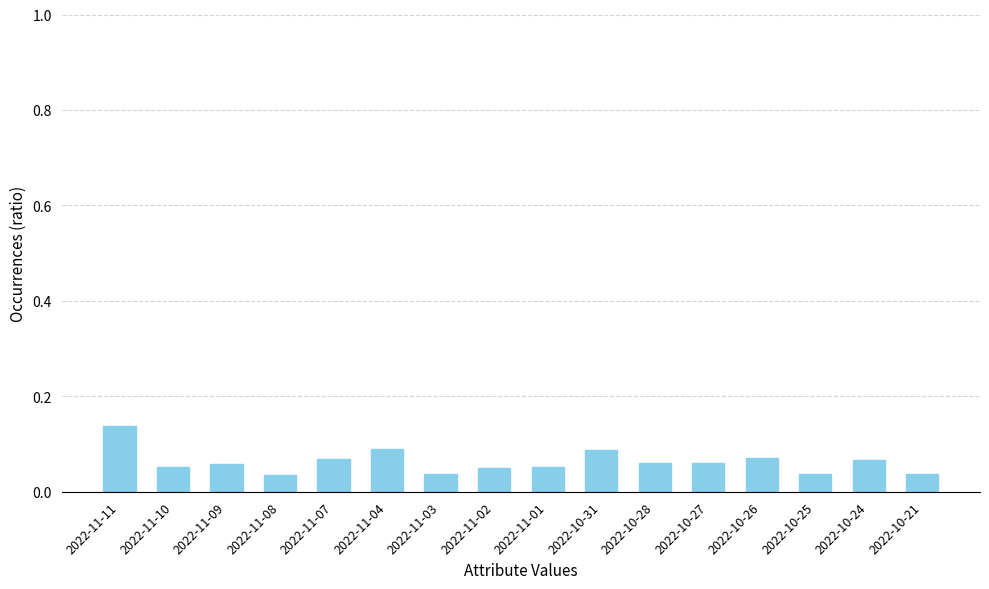

True or false: the data shows 0.0 at 2022-10-28.

False